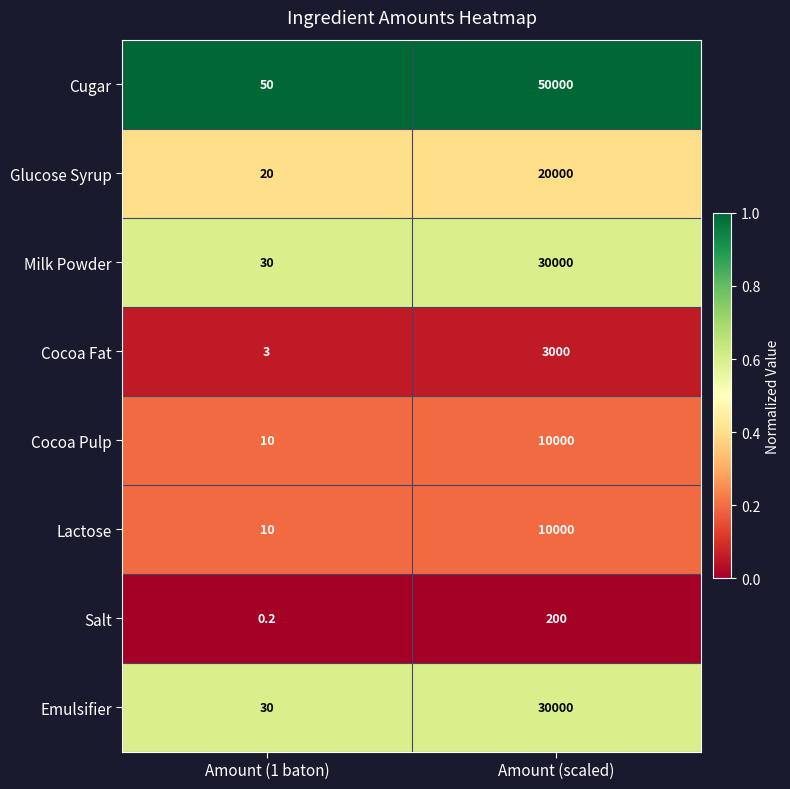

Which series has the widest spread of values?

Cugar